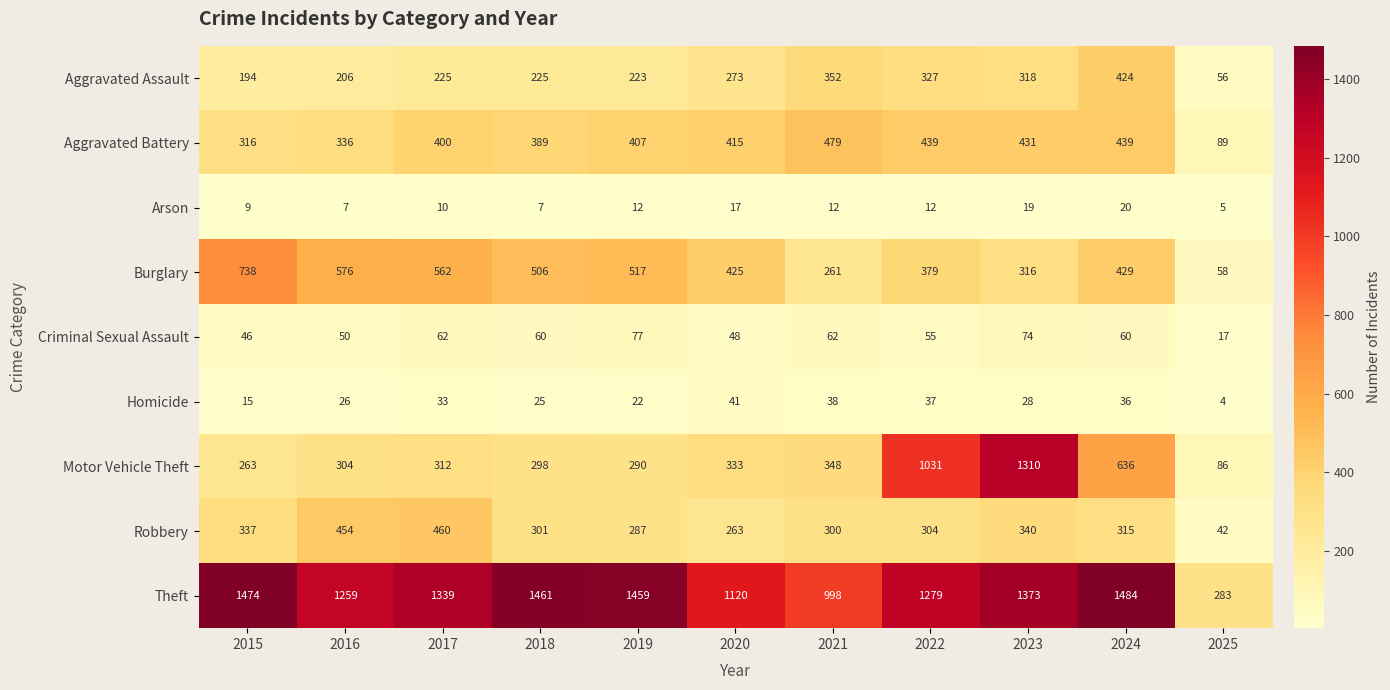

Is it true that Arson equals 10 at 2016?

False